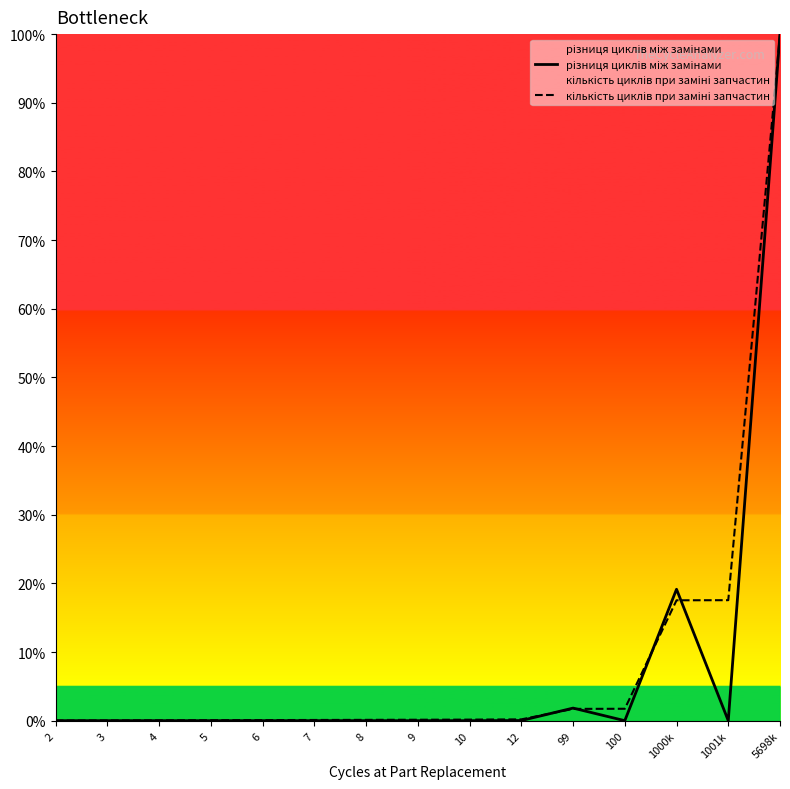

At 5, list the series in order from largest to smallest.

кількість циклів при заміні запчастин, різниця циклів між замінами